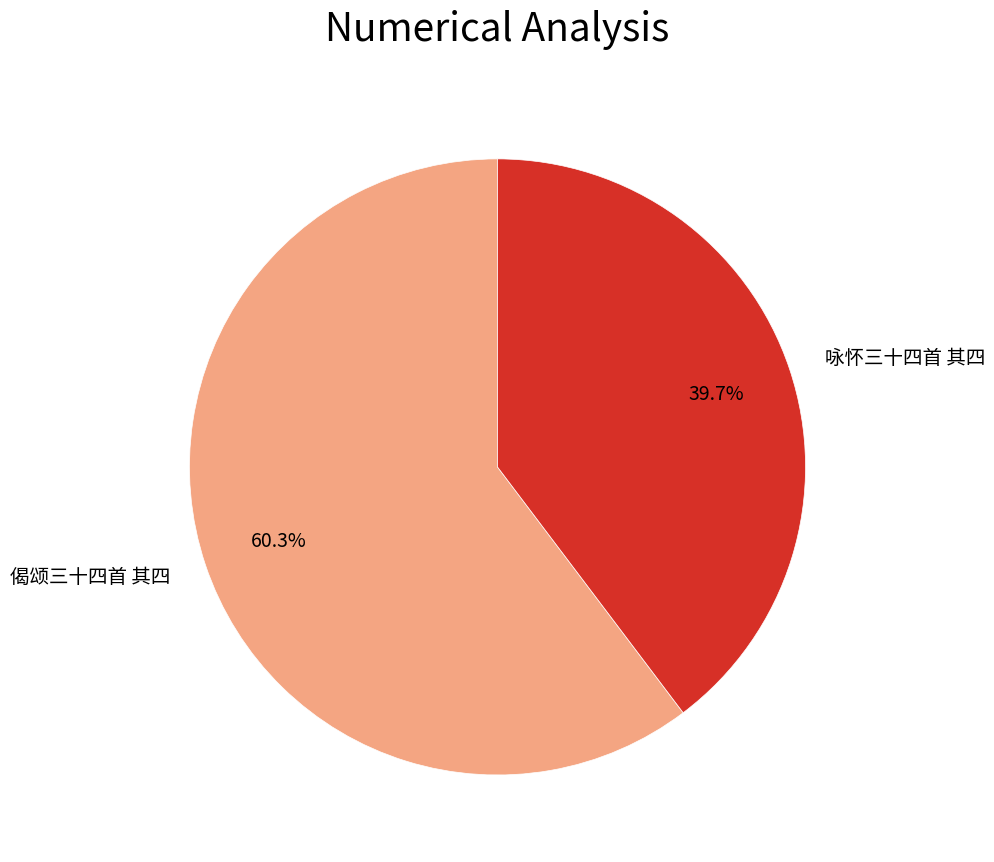

The 偈颂三十四首 其四 slice represents 48% of the pie. True or false?

False